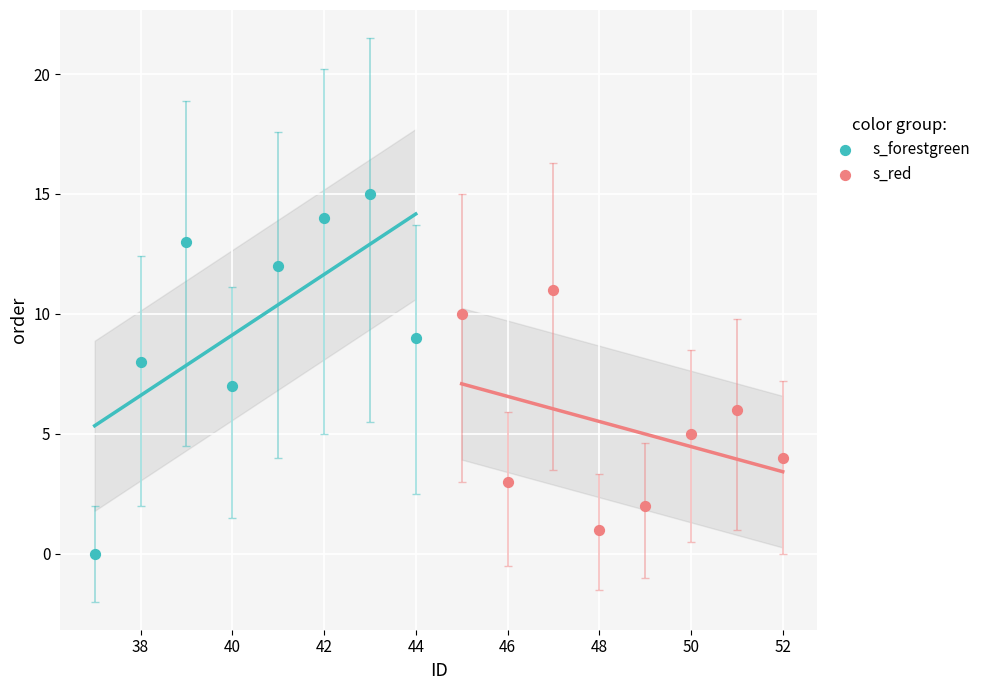

Which series reaches the maximum Y coordinate?

s_forestgreen